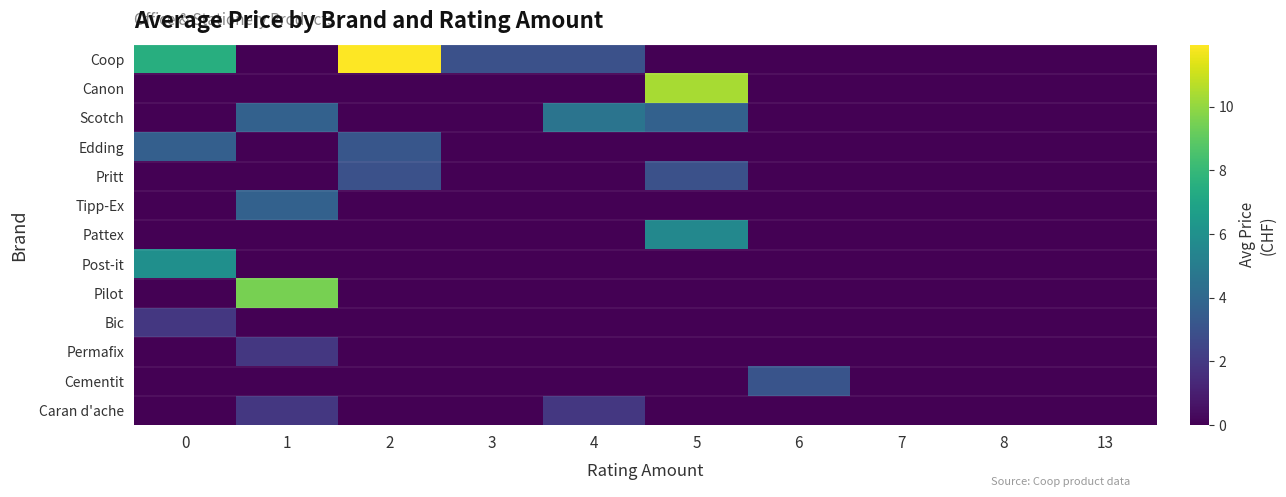

At which category is the sum across all series the highest?

5